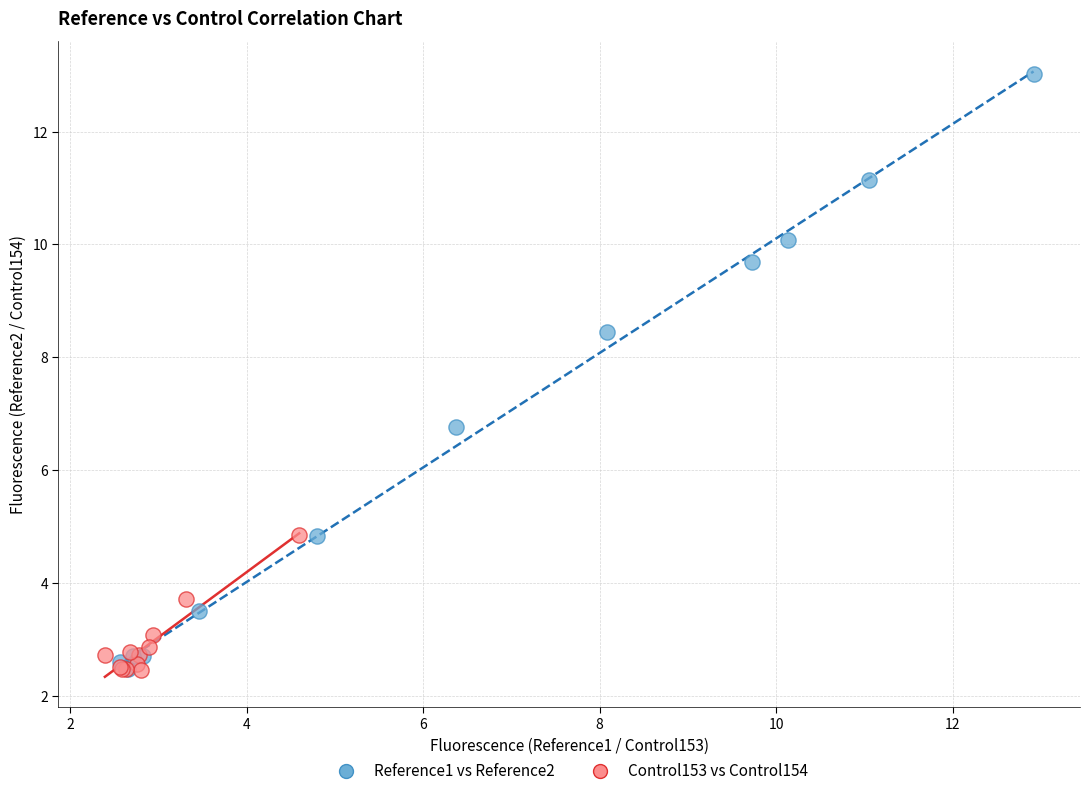

Which series has the widest spread of Y values?

Reference1 vs Reference2